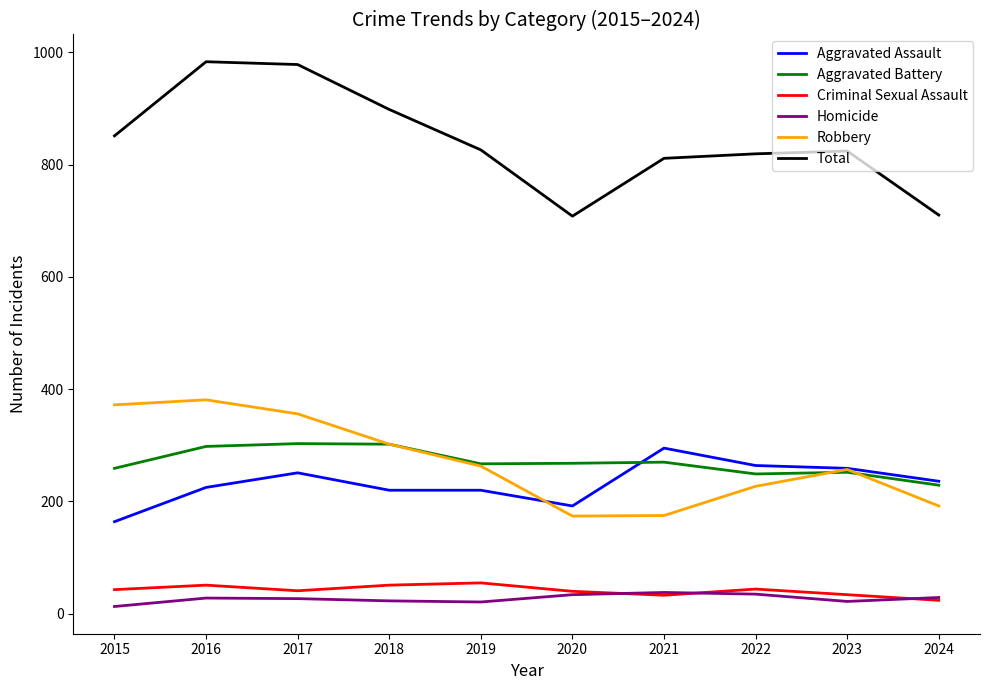

How many interior local valleys does the Criminal Sexual Assault series have?

2